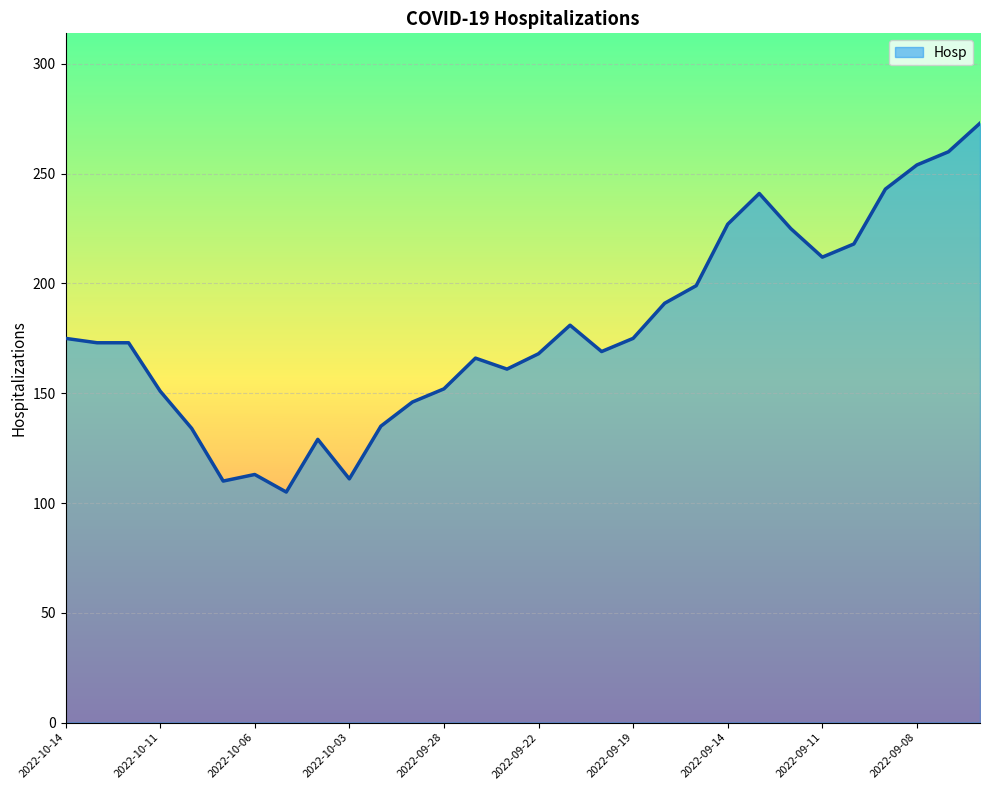

What is the greatest value displayed?

273